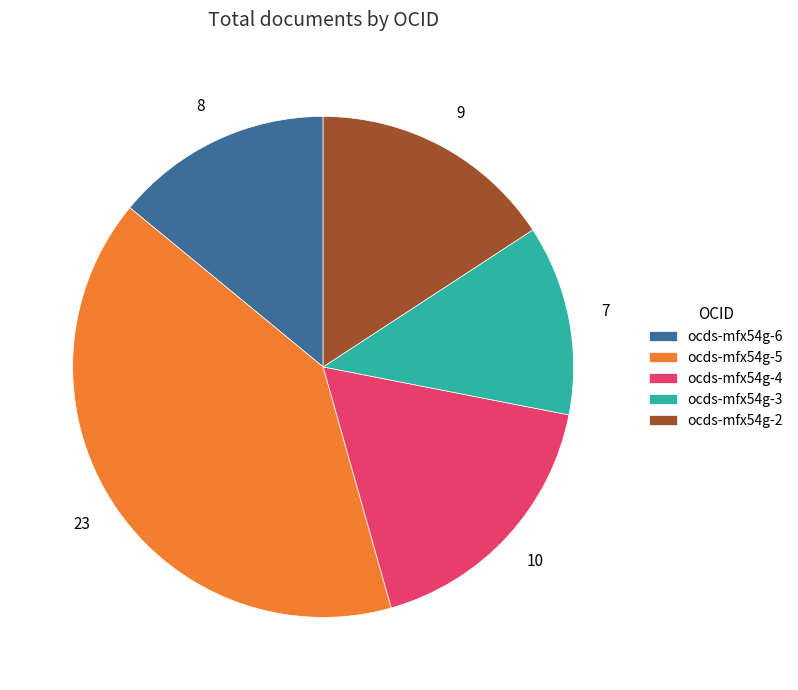

True or false: 10 accounts for 18% of the total.

True